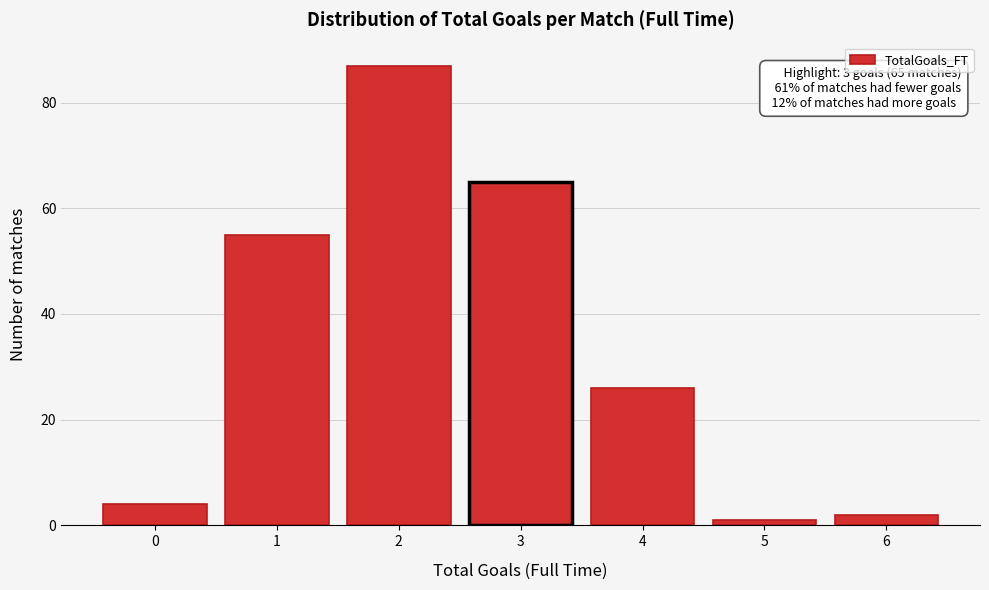

Reading left to right, what are all the values shown in this chart?

4	55	87	65	26	1	2